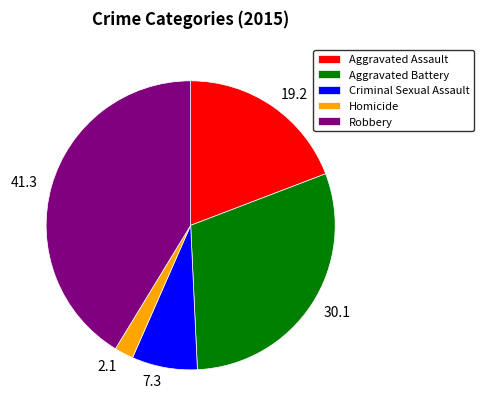

How many slices are in this pie chart?

5